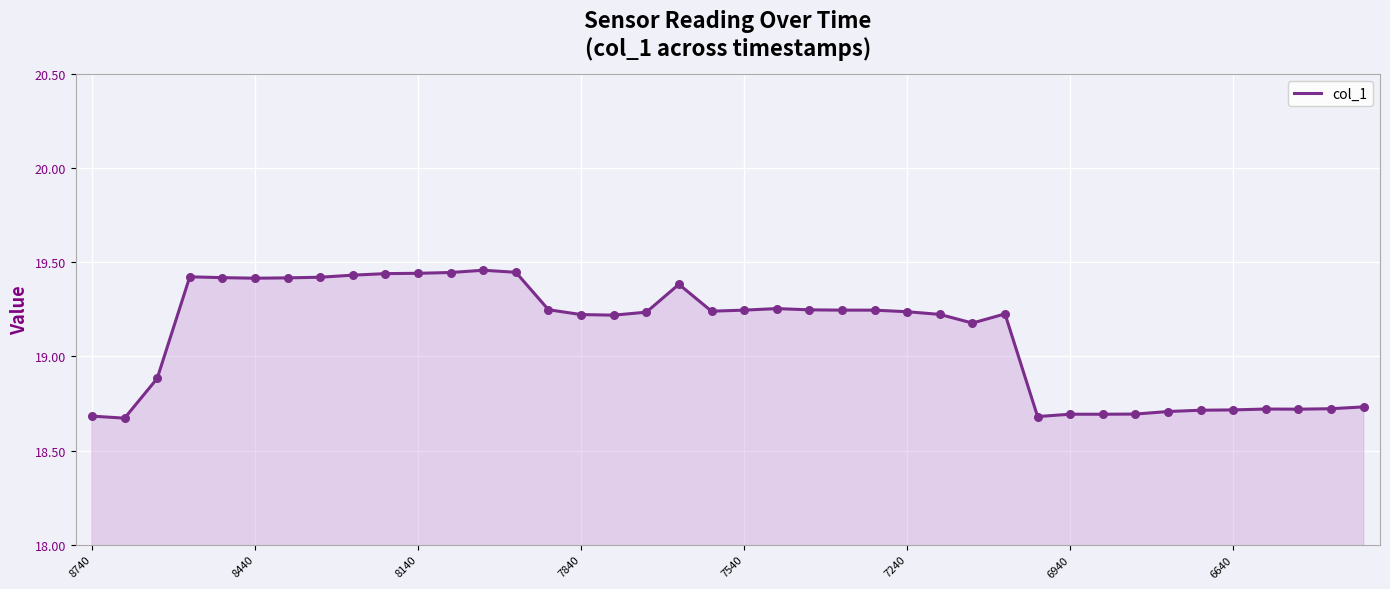

What is the difference between the maximum and minimum values?

0.8